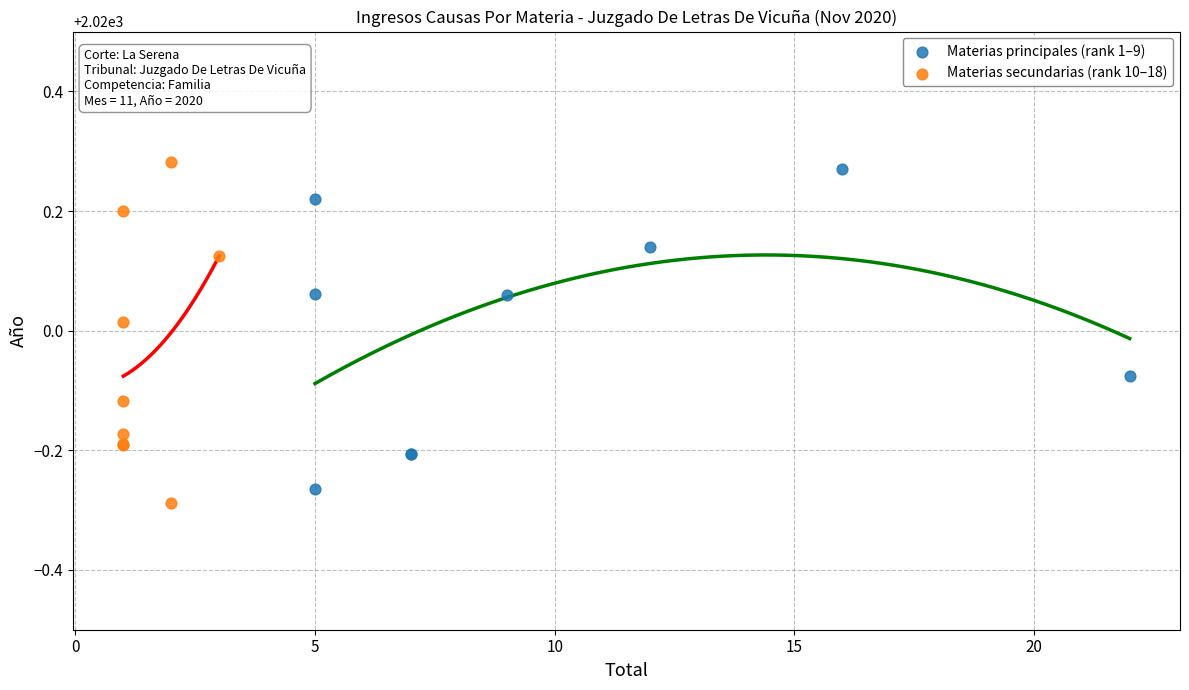

What are all the series names shown in the legend?

Materias principales (rank 1–9), Materias secundarias (rank 10–18)